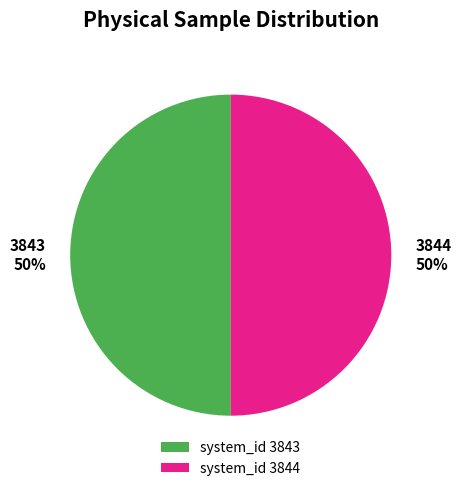

To the nearest percent, what is the combined percentage of system_id 3844 and system_id 3843?

100%